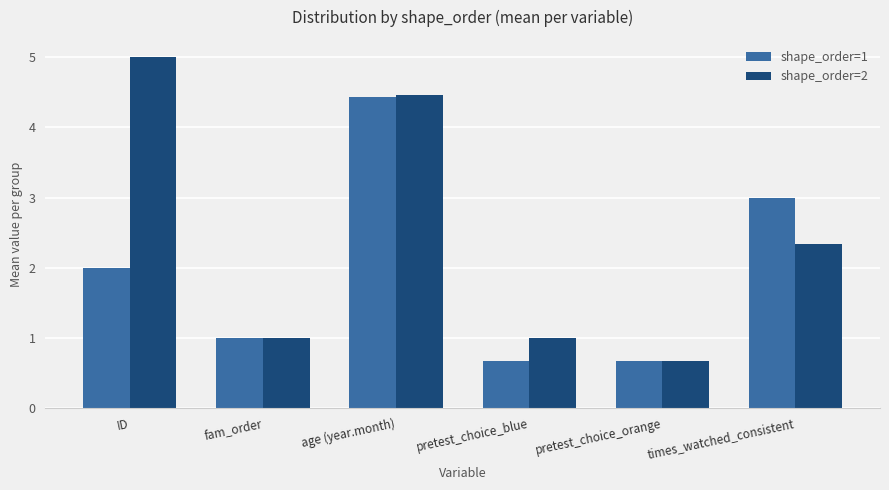

Which category has the highest value across all series?

ID